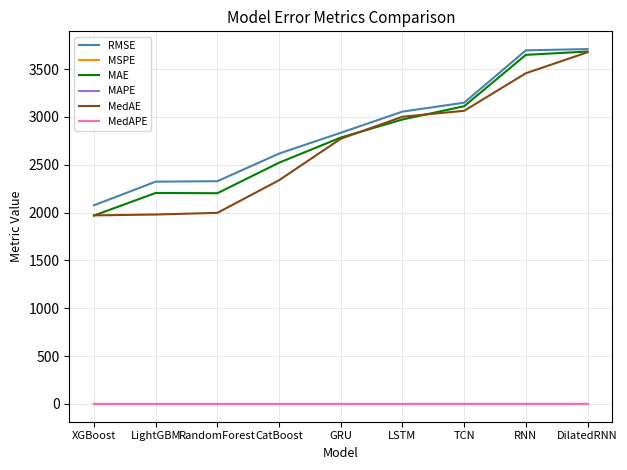

What position from the left is GRU?

5